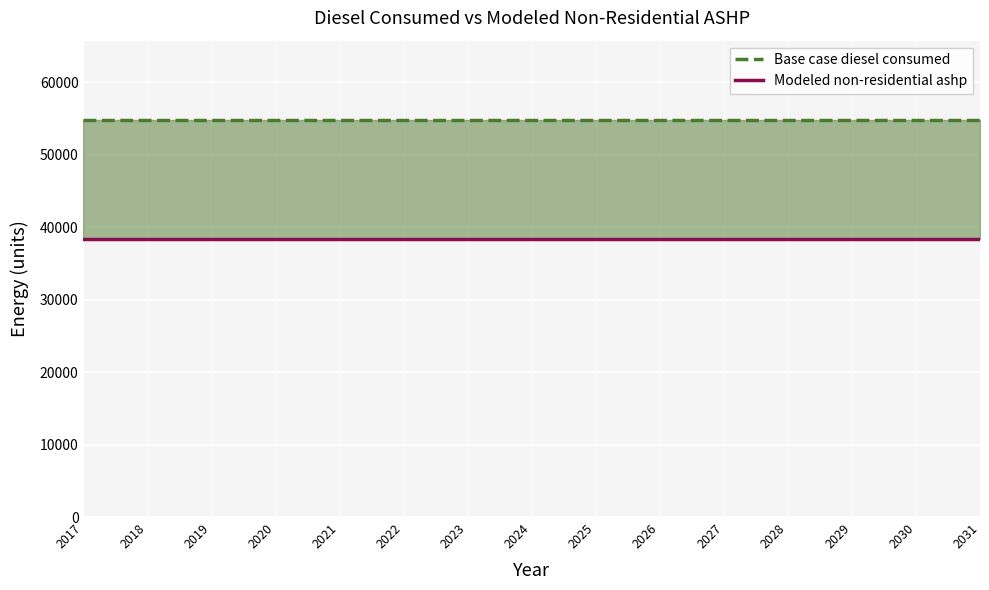

Which series has the largest total across all categories?

Base case diesel consumed